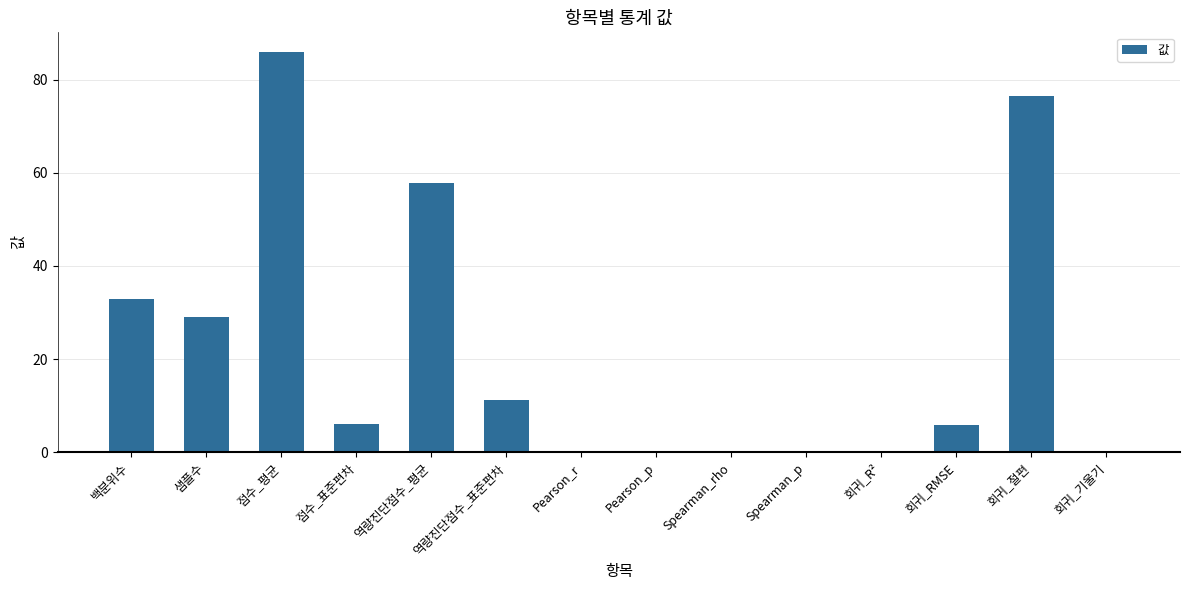

At which label is the value closest to 42?

백분위수